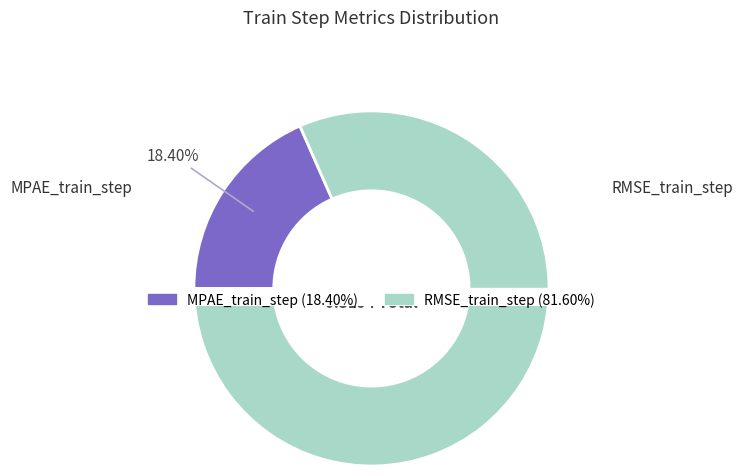

The RMSE_train_step slice represents 82% of the pie. True or false?

True